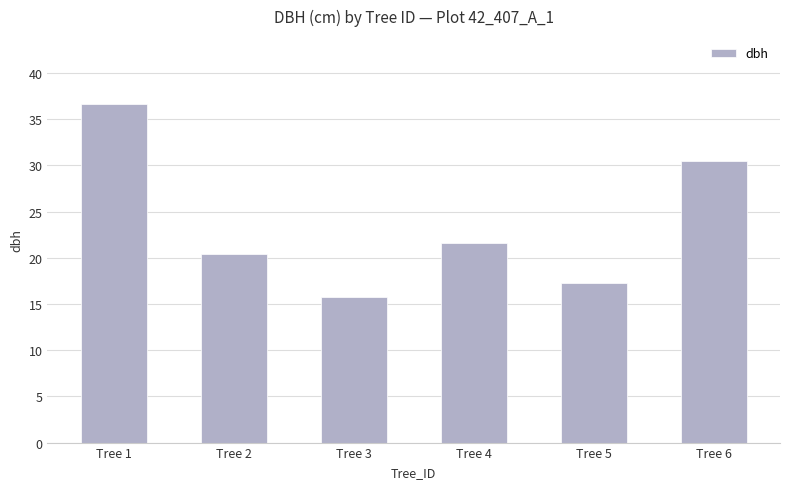

Does the chart contain any negative values?

No